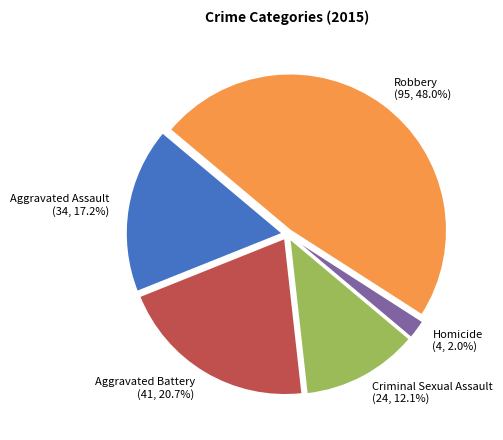

Is it true that Robbery is 56% of the pie?

False